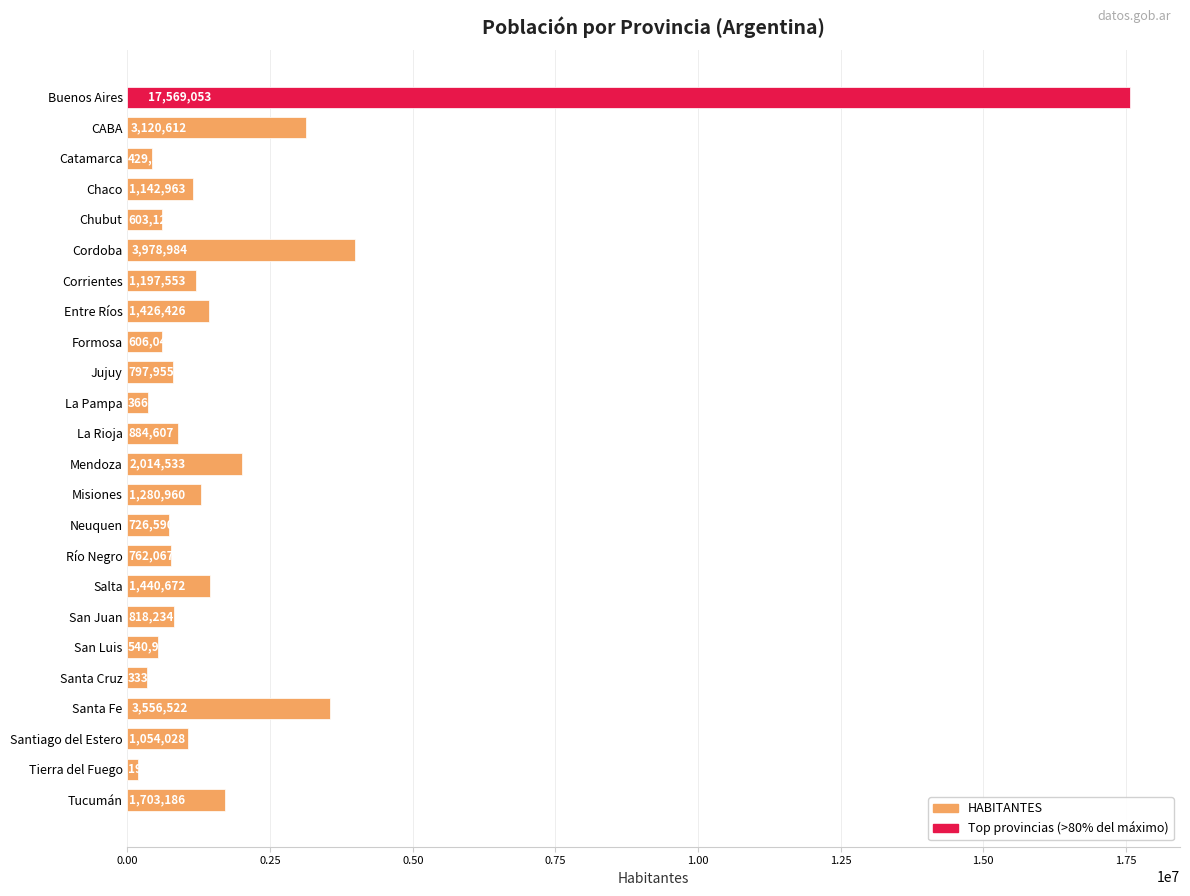

What is the difference between the second highest and minimum values?

3788343